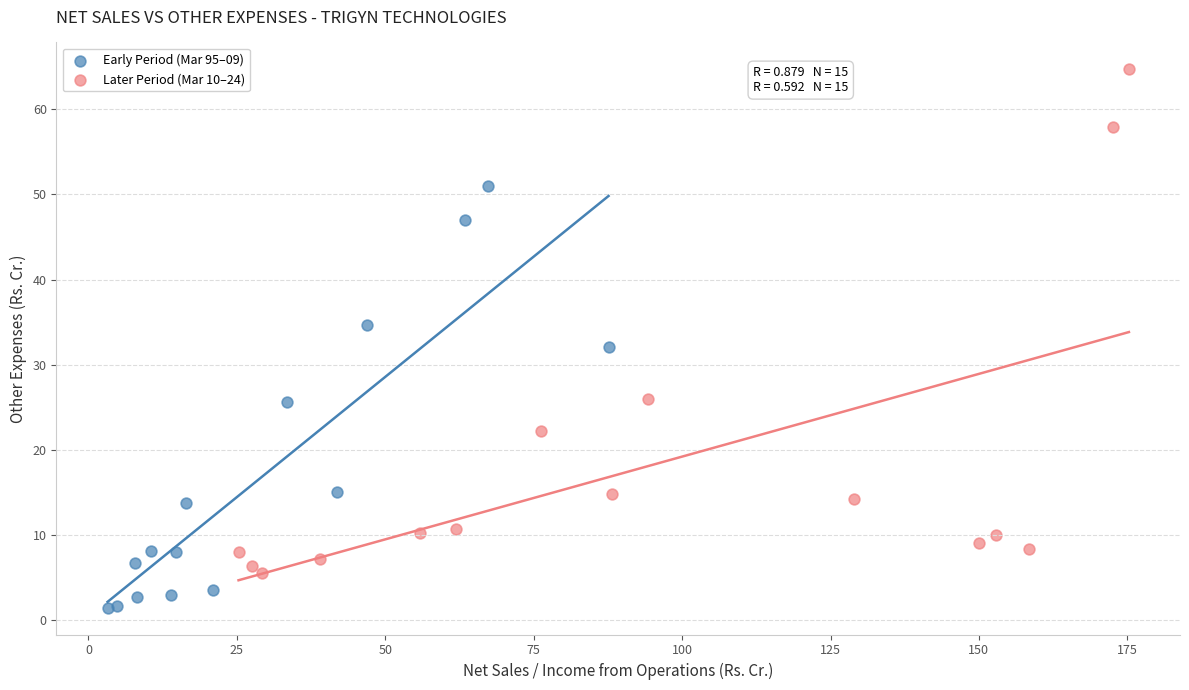

Which series has the largest Y range (max minus min)?

Later Period (Mar 10–24)